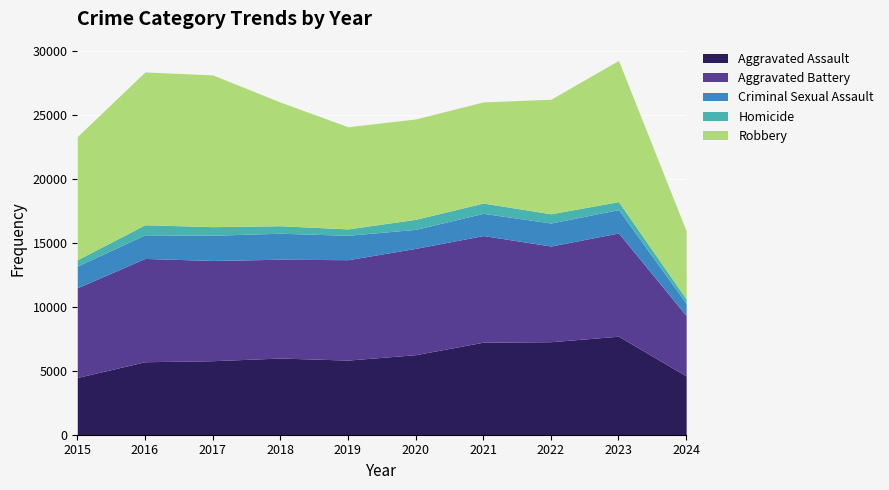

Between 2024 and 2017, which is larger?

2017